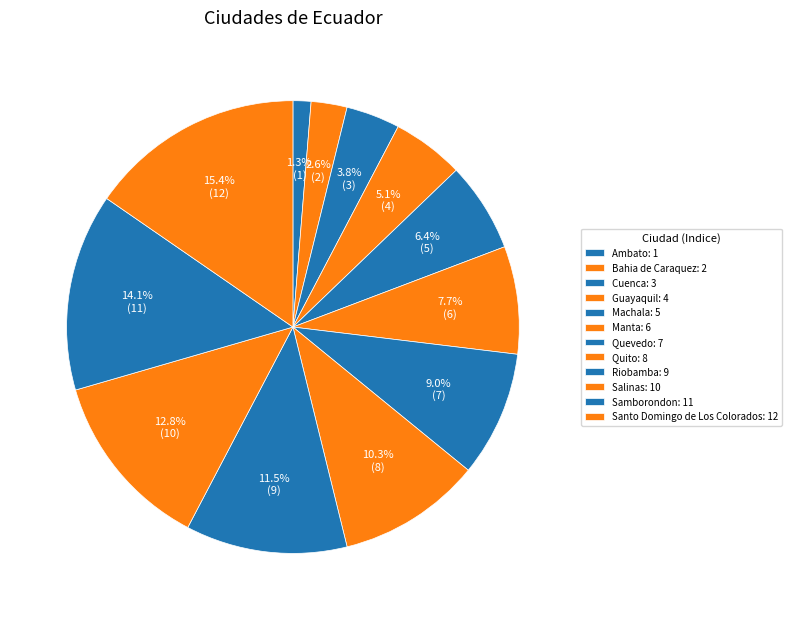

How many slices are in this pie chart?

12